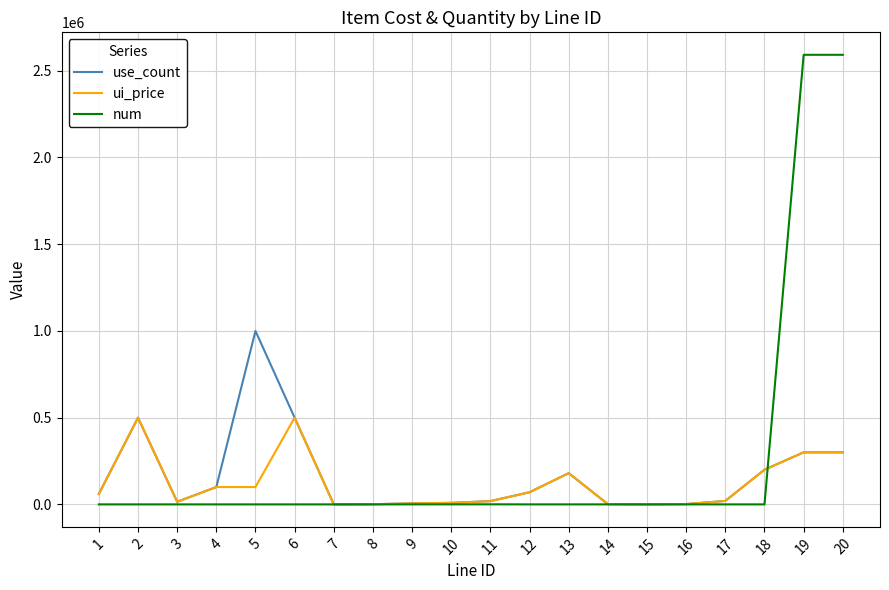

Rank the series by their maximum value, from lowest to highest.

ui_price, use_count, num